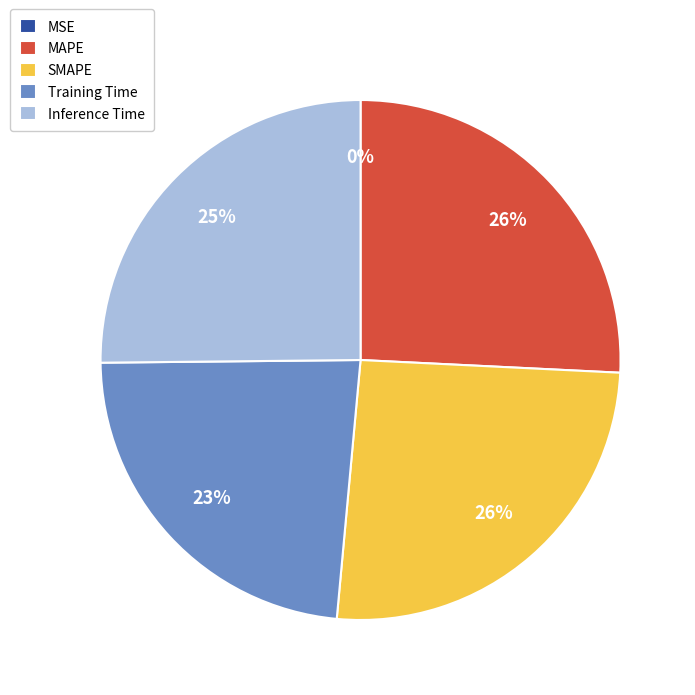

Is it true that MAPE is 26% of the pie?

True